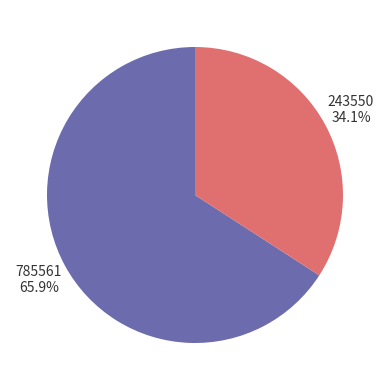

Approximately how many times larger is the value at 243550 compared to 785561?

0.5